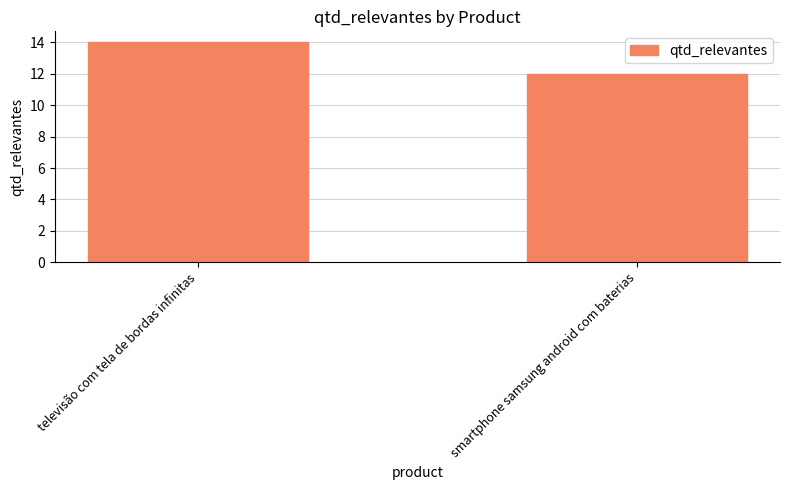

At which category does the chart reach its minimum across all series?

smartphone samsung android com baterias